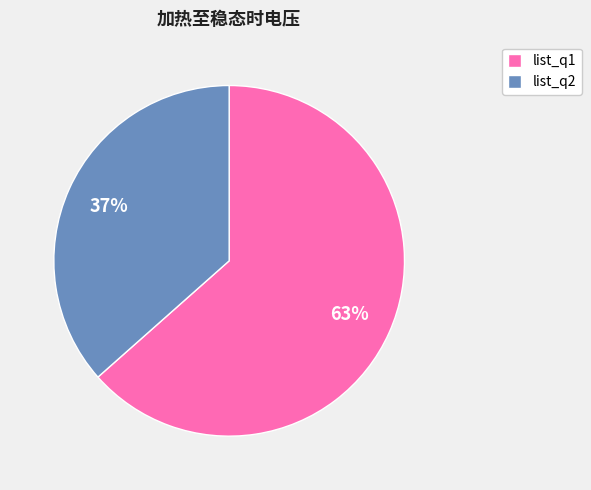

Is the sum of list_q1 and list_q2 greater than half?

Yes